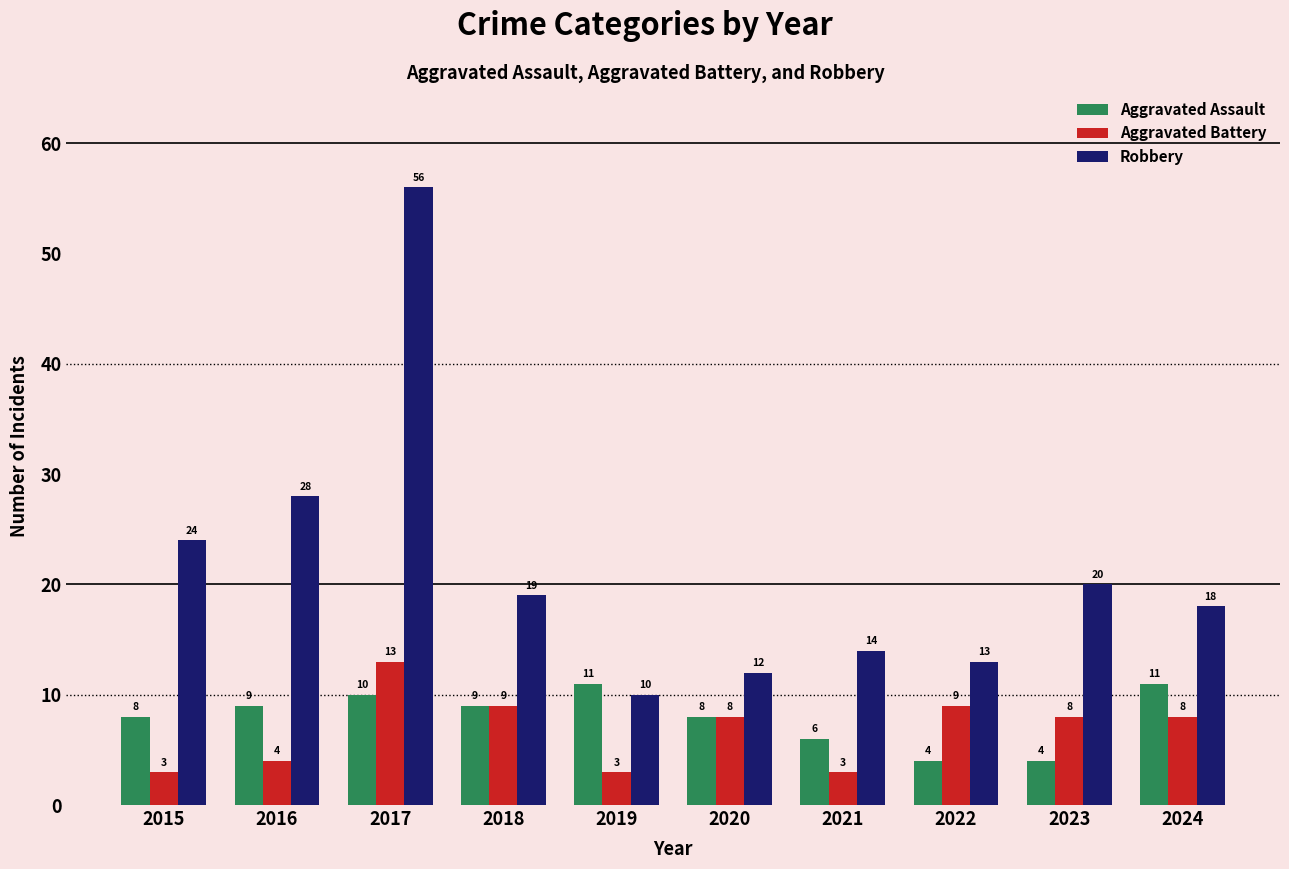

Is the value of Robbery at 2022 greater than the value of Aggravated Assault at 2017?

Yes